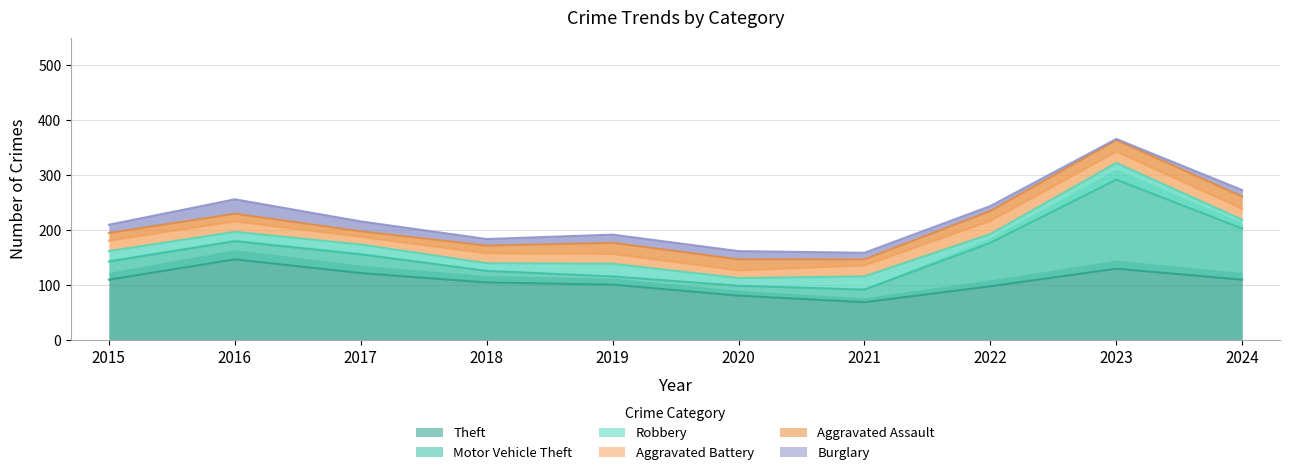

Which series changed the most between 2016 and 2021?

Theft